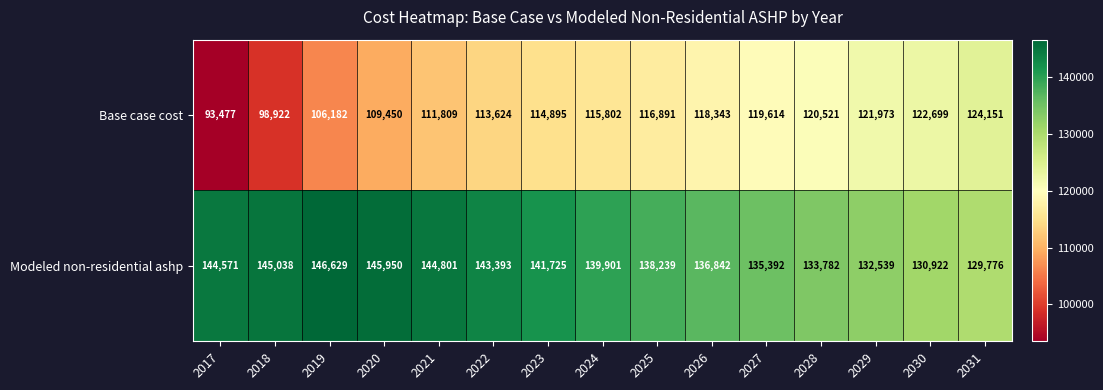

At which category does the chart reach its minimum across all series?

2017